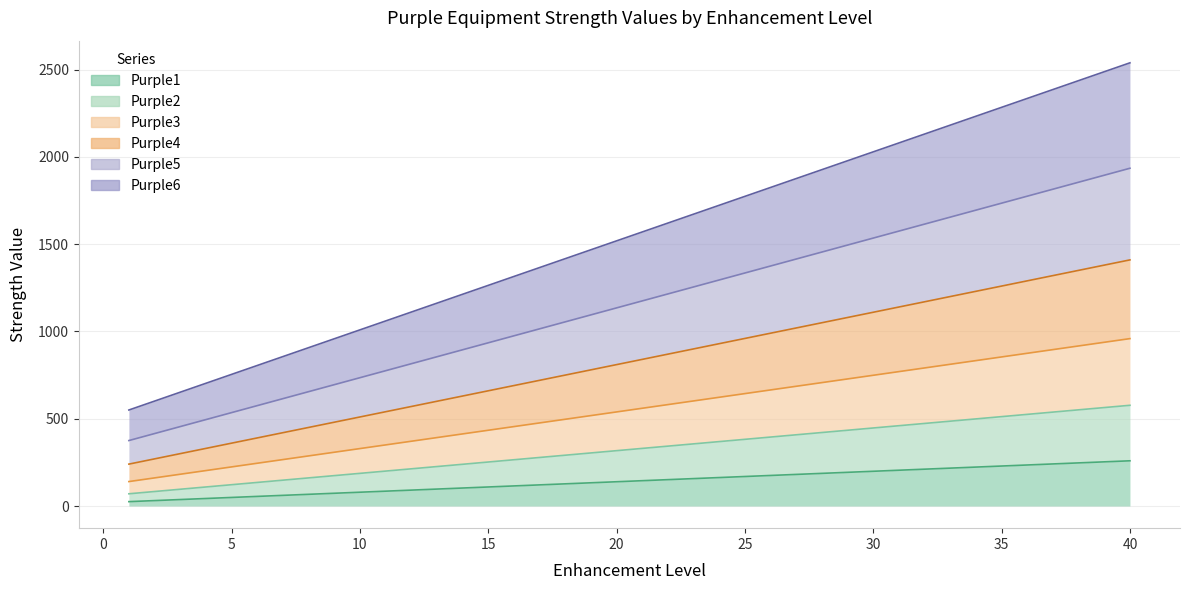

Which series has the largest total across all categories?

Purple6